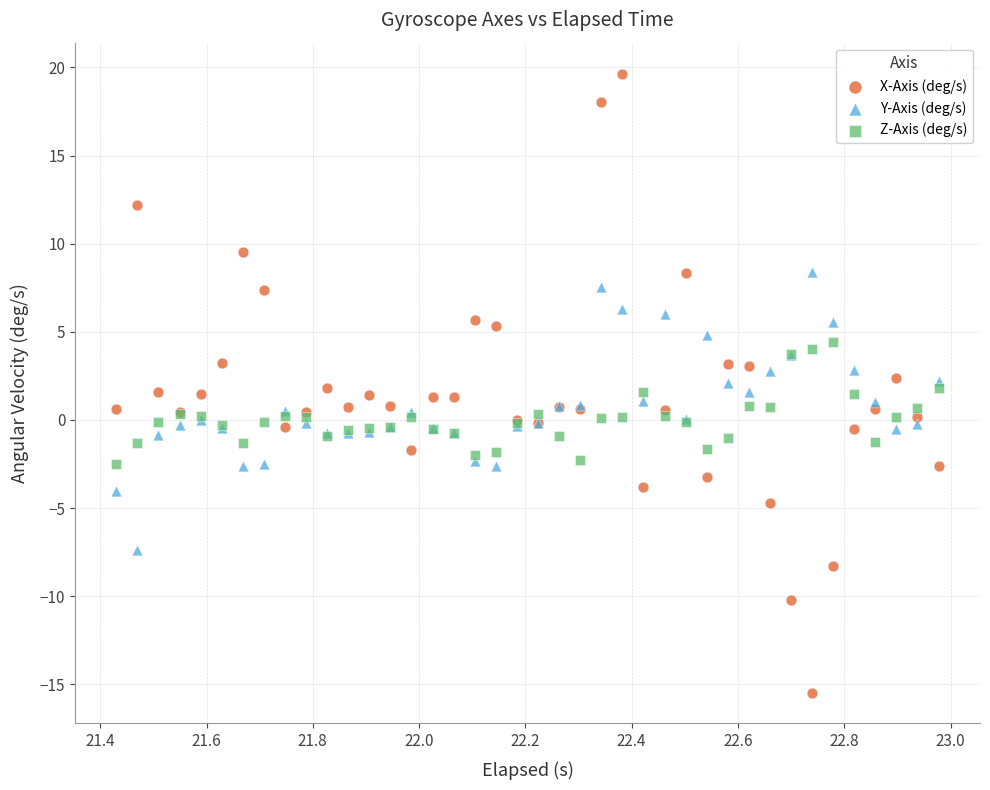

Which series contains the lowest Y value?

X-Axis (deg/s)